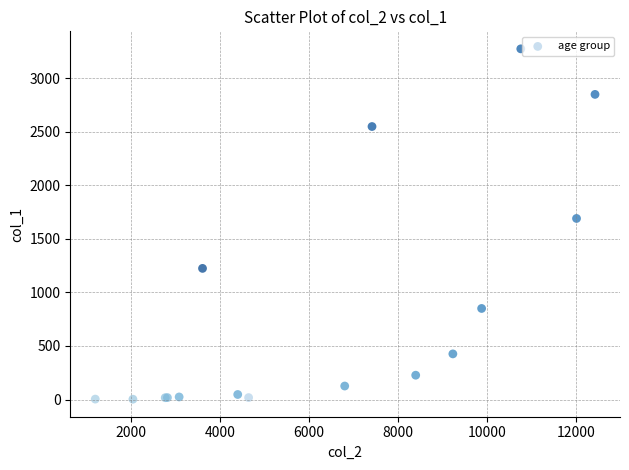

What Y value in the scatter plot is closest to 1638?

1690